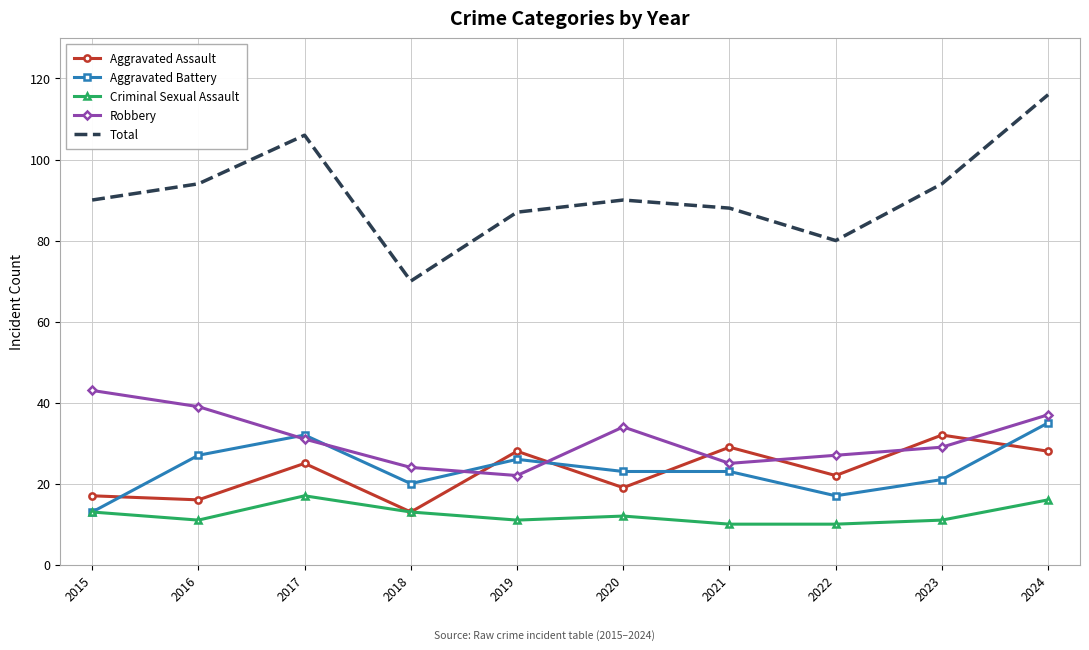

What is the maximum value shown in the chart?

116